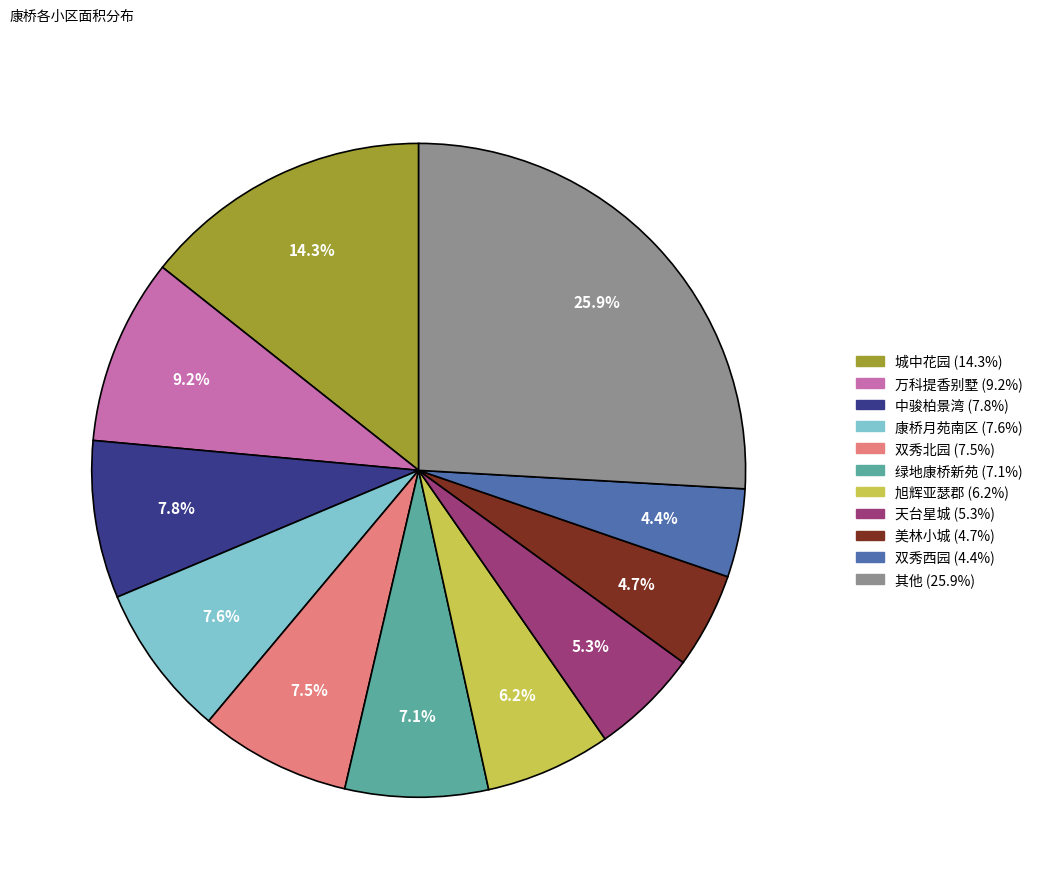

Is there a majority slice in this chart?

No